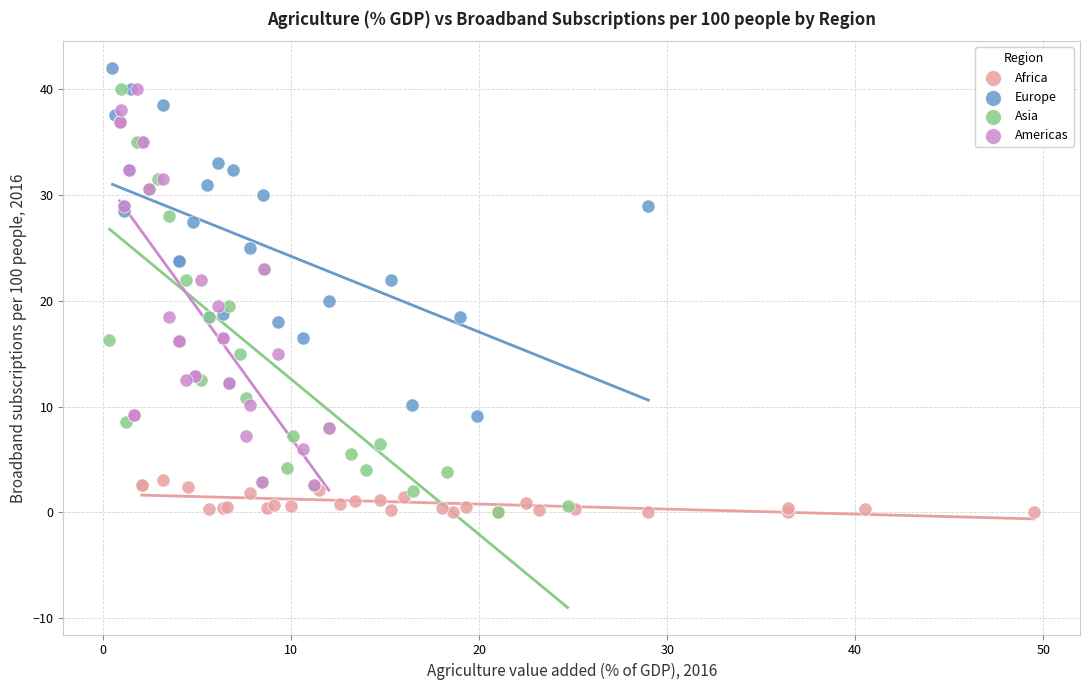

Which series has the widest spread of Y values?

Asia